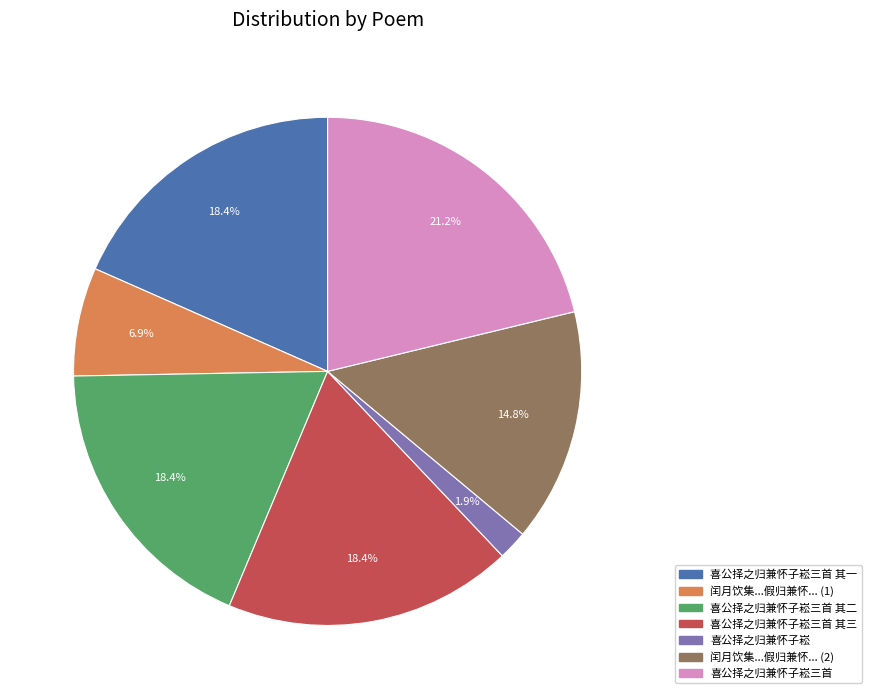

Is there any slice that represents more than half of the pie?

No